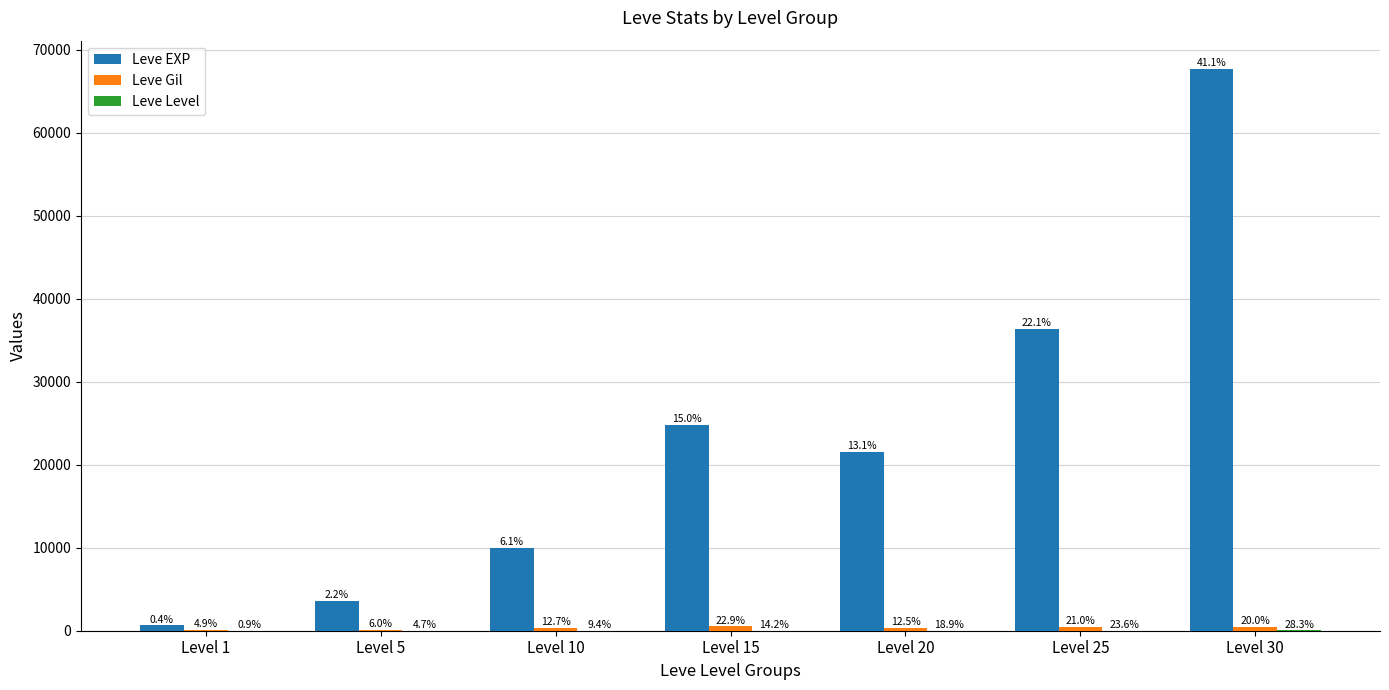

How many groups of bars are there?

7